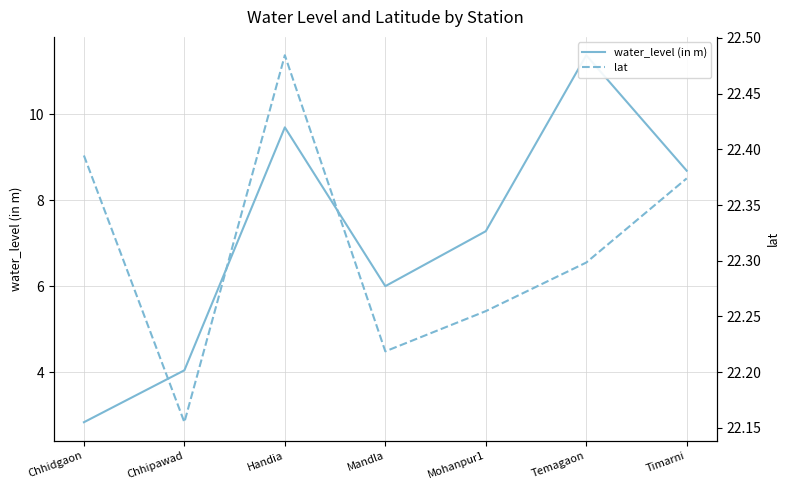

Reading left to right, extract all data points from this chart.

water_level (in m): 2.8	4.0	9.7	6.0	7.3	11.4	8.7
lat: 22.4	22.2	22.5	22.2	22.3	22.3	22.4